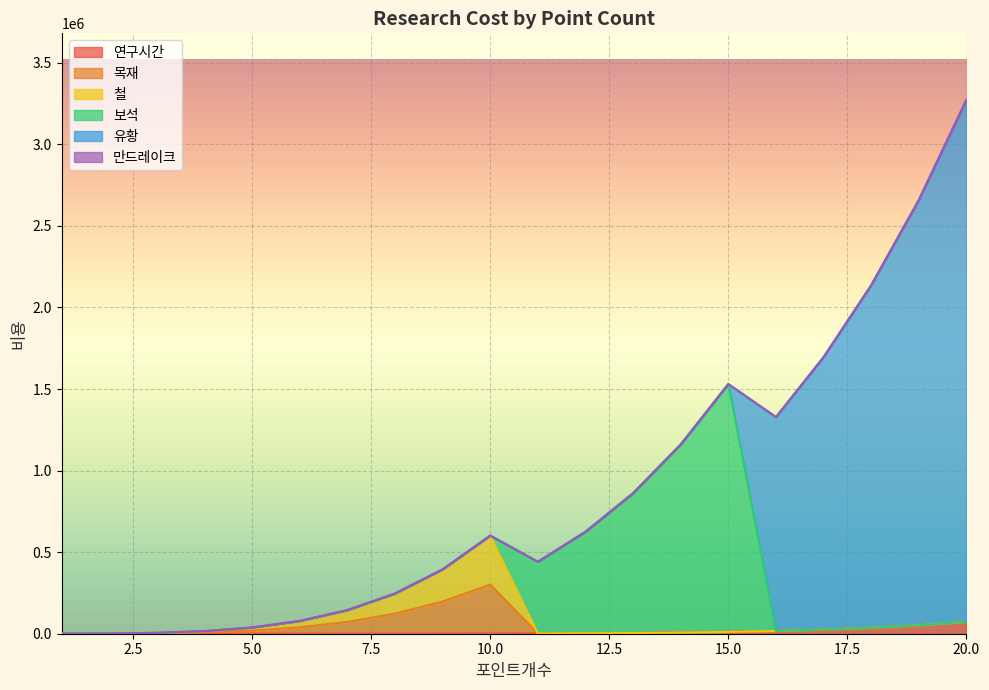

What is the average value of the 유황 series?

544395.7